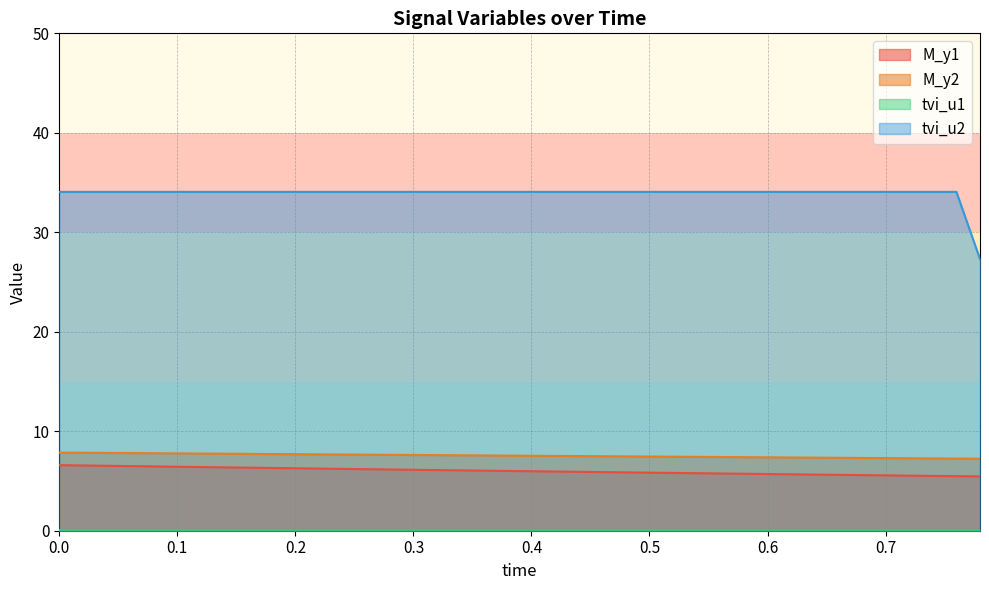

What is the approximate value of M_y2 at 0.7?

7.3